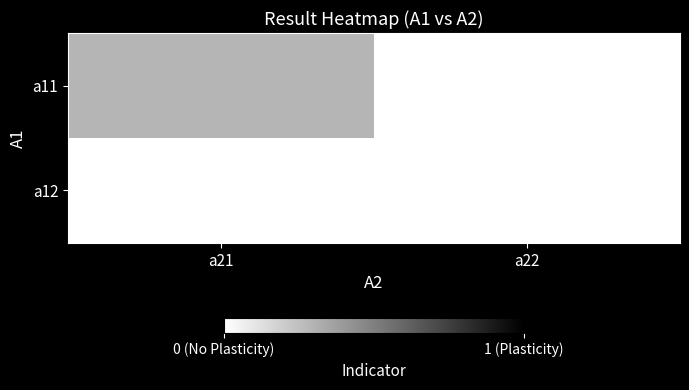

Which has a higher value, a22 or a21?

a21